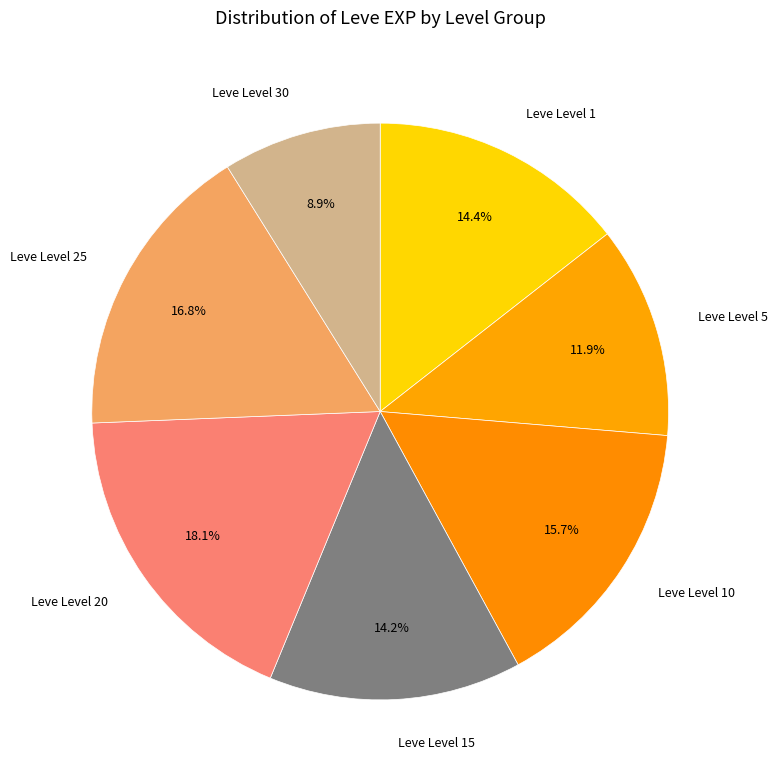

Is there a majority slice in this chart?

No